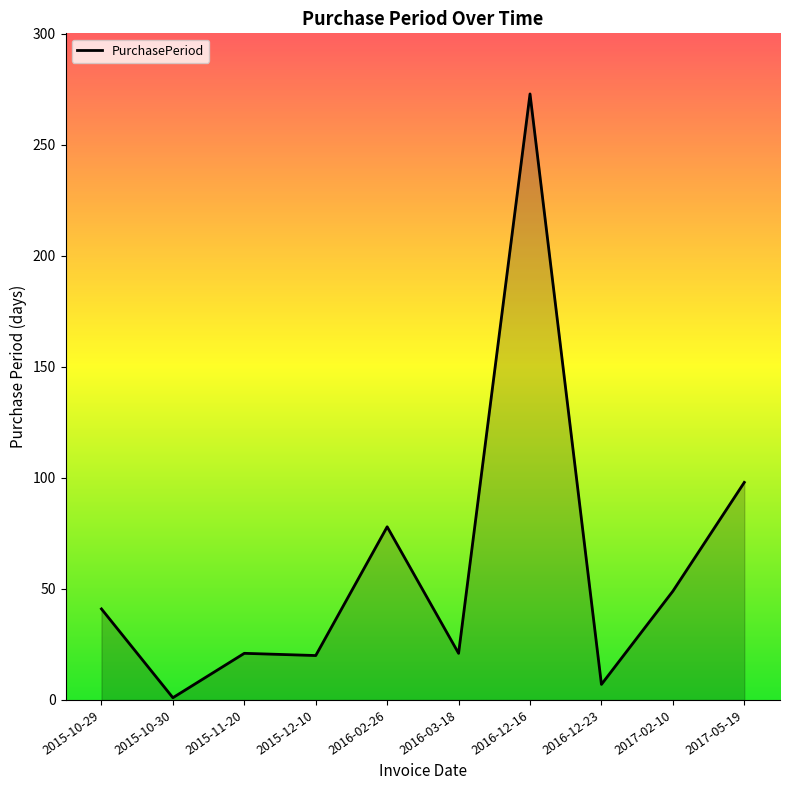

Which has a higher value, 2016-12-16 or 2017-05-19?

2016-12-16